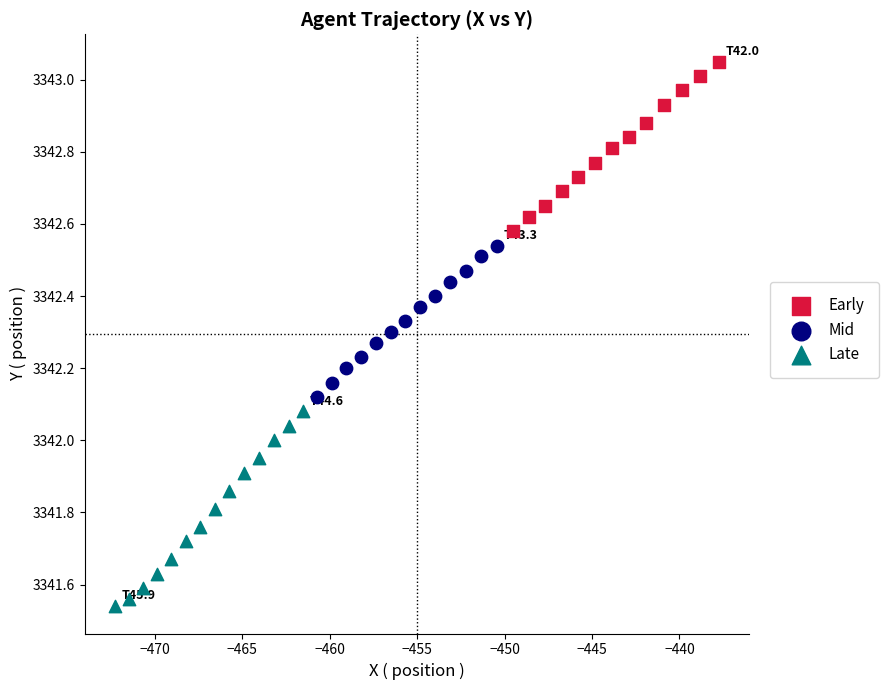

Which series reaches the minimum Y coordinate?

Late